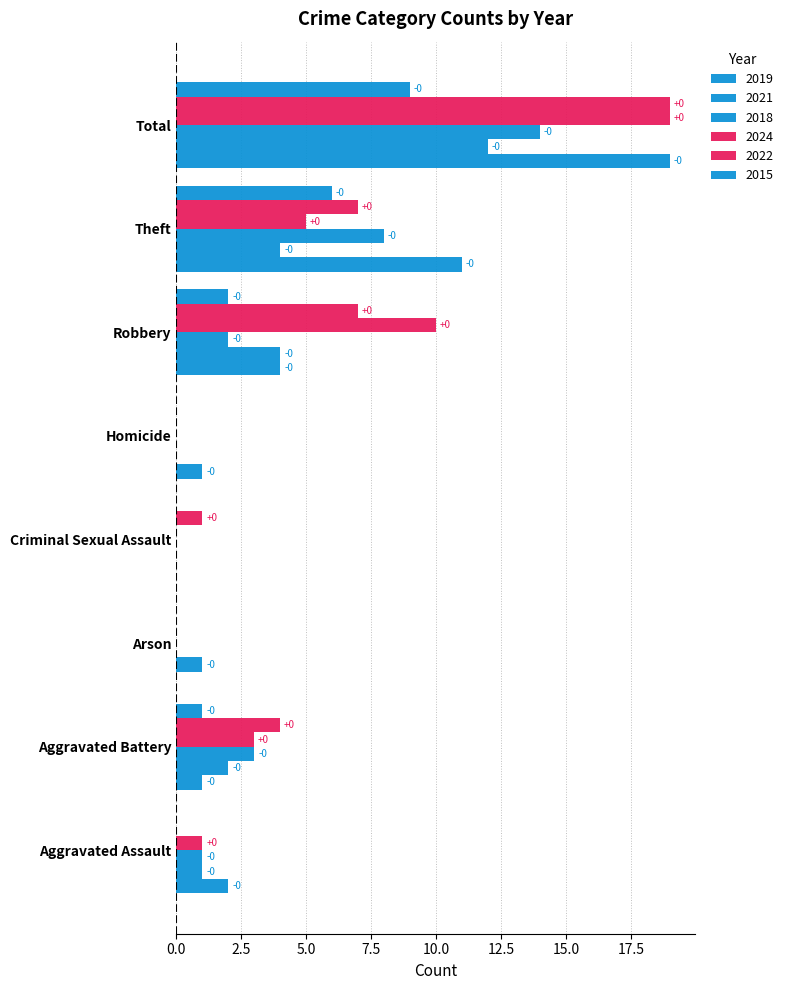

At which category is the sum across all series the highest?

Total